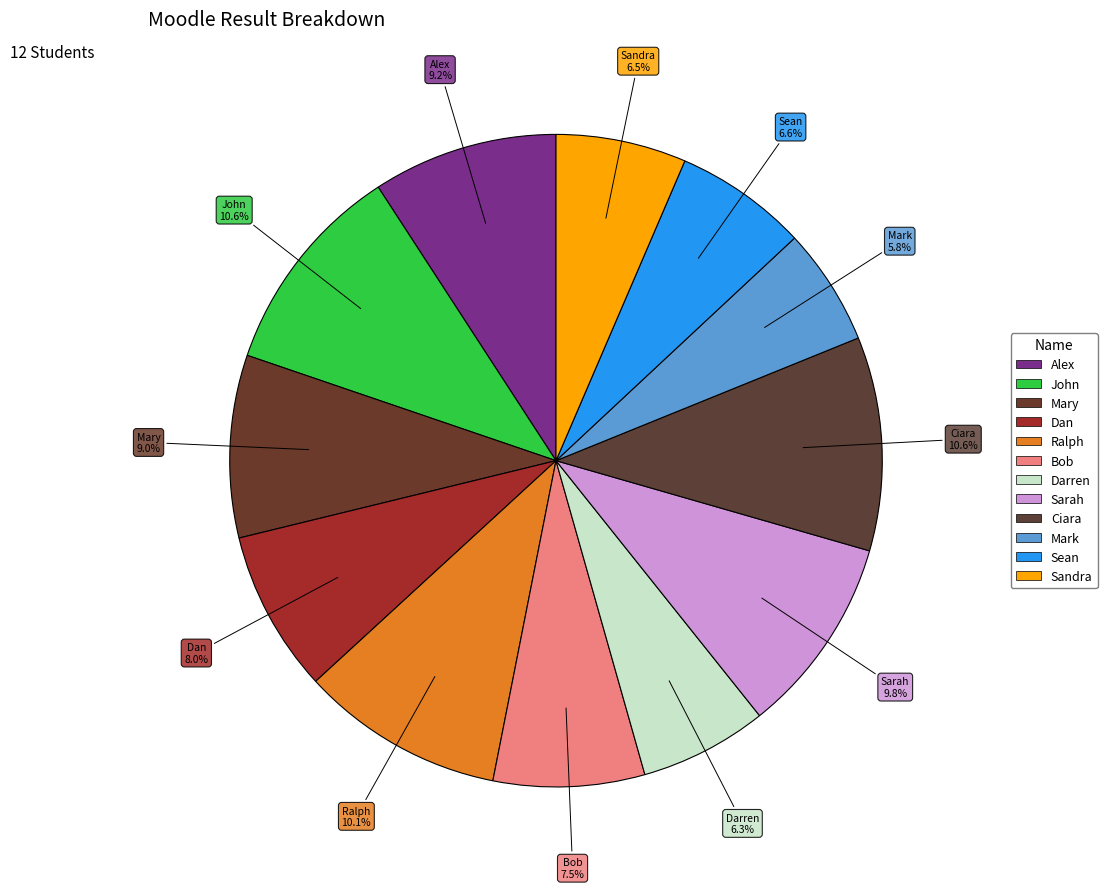

Count the number of slices in the pie.

12